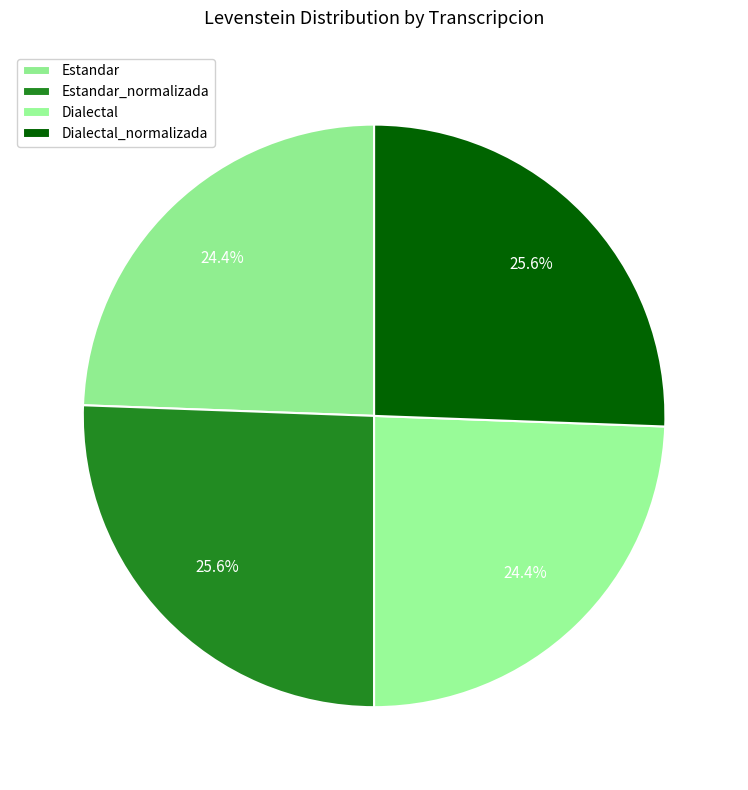

To the nearest percent, what percentage of the pie is Dialectal?

24%